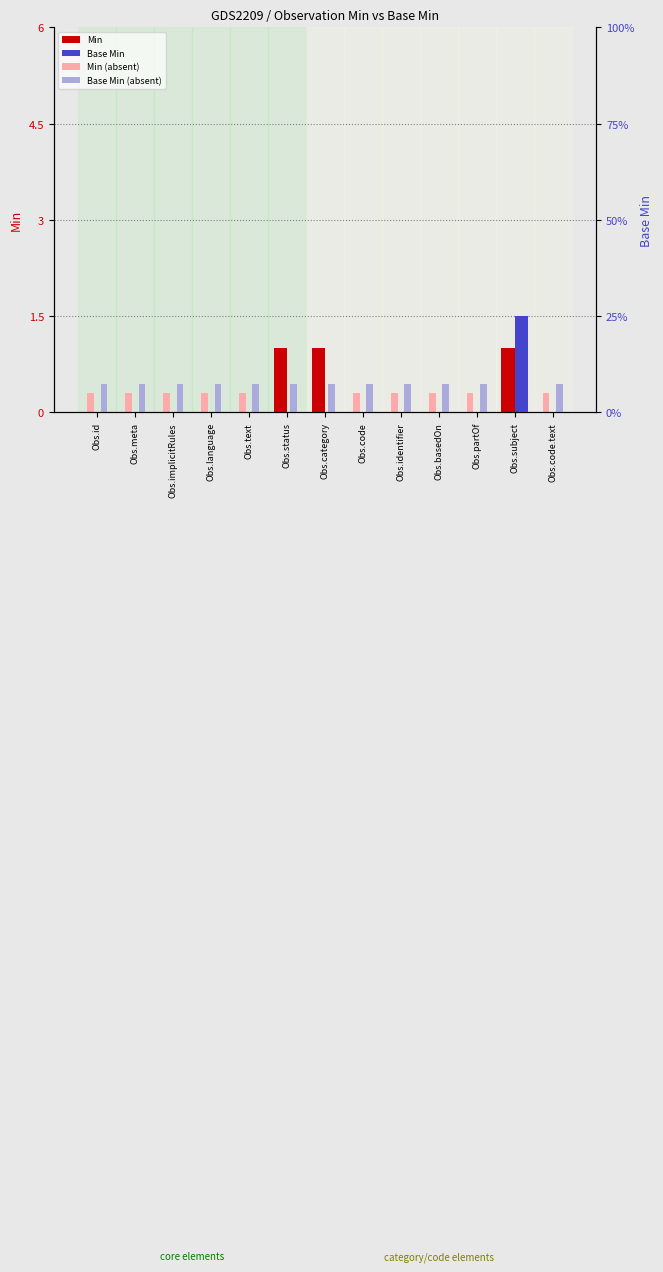

How many bars are there in total?

52